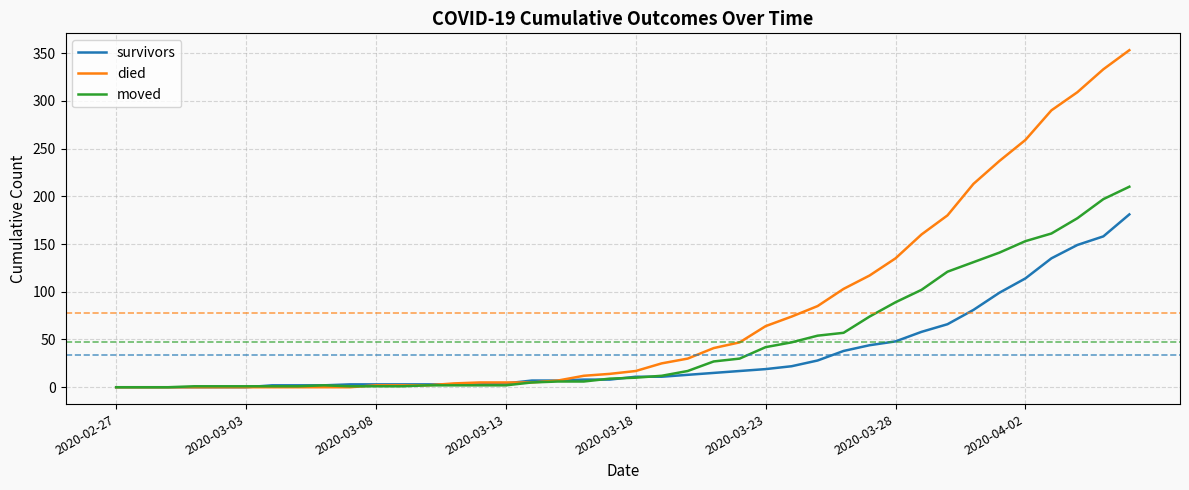

What is the maximum value for survivors?

181